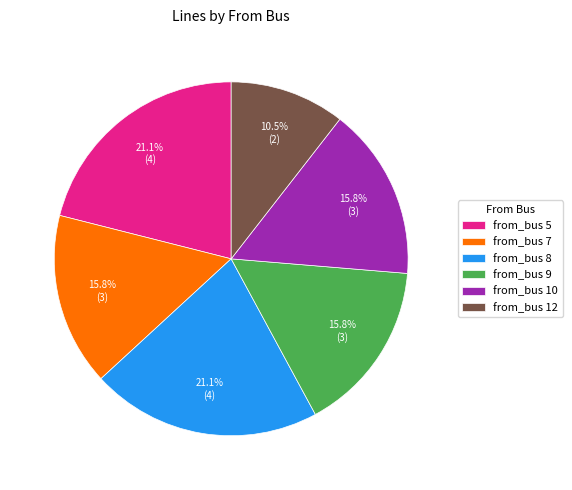

Combined, do from_bus 5 and from_bus 8 account for over 50%?

No